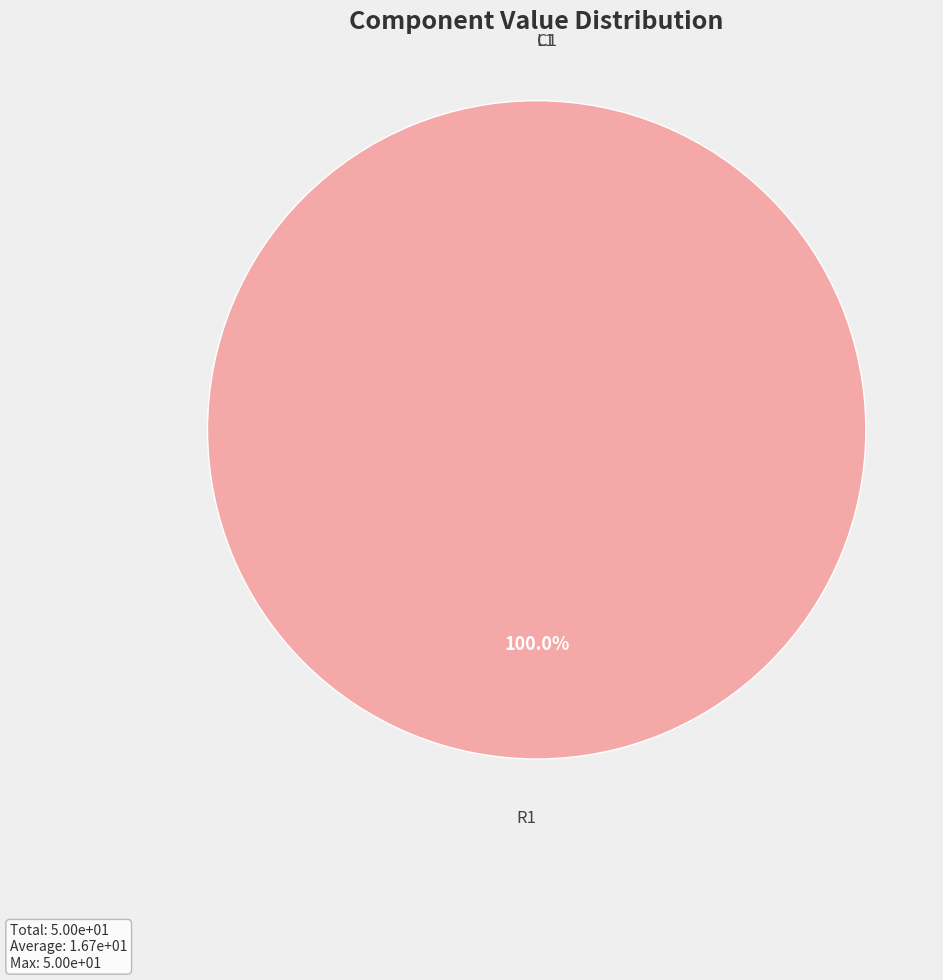

How many slices are in this pie chart?

3